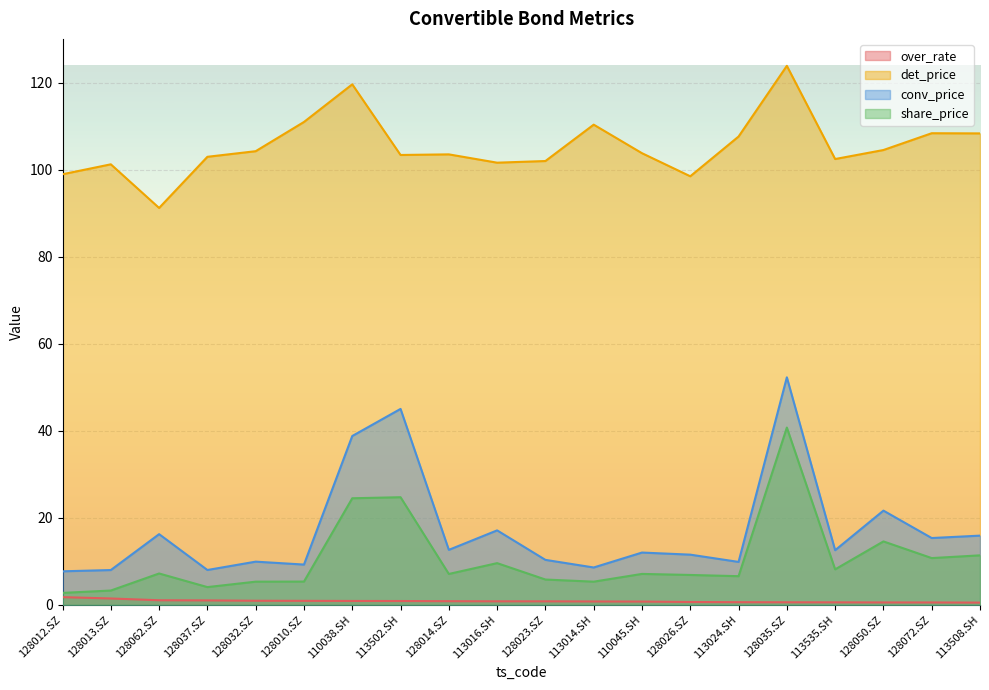

At which label is share_price closest to 21?

110038.SH